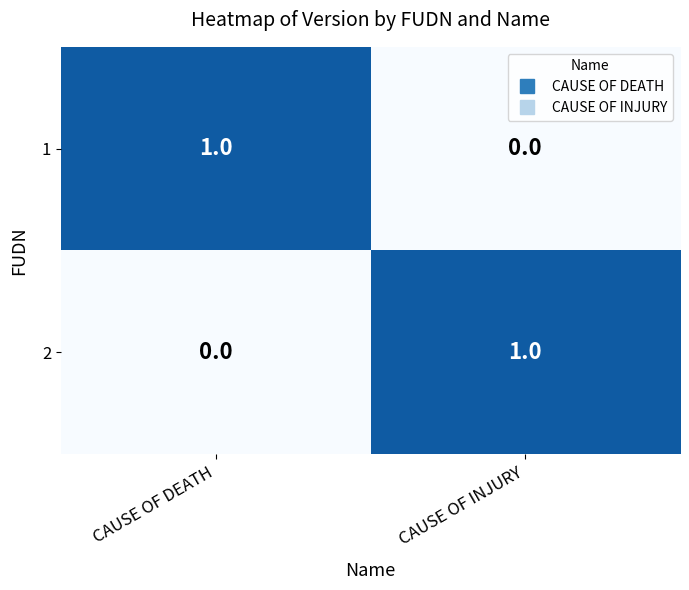

Which category has the highest value in the 2 series?

CAUSE OF INJURY